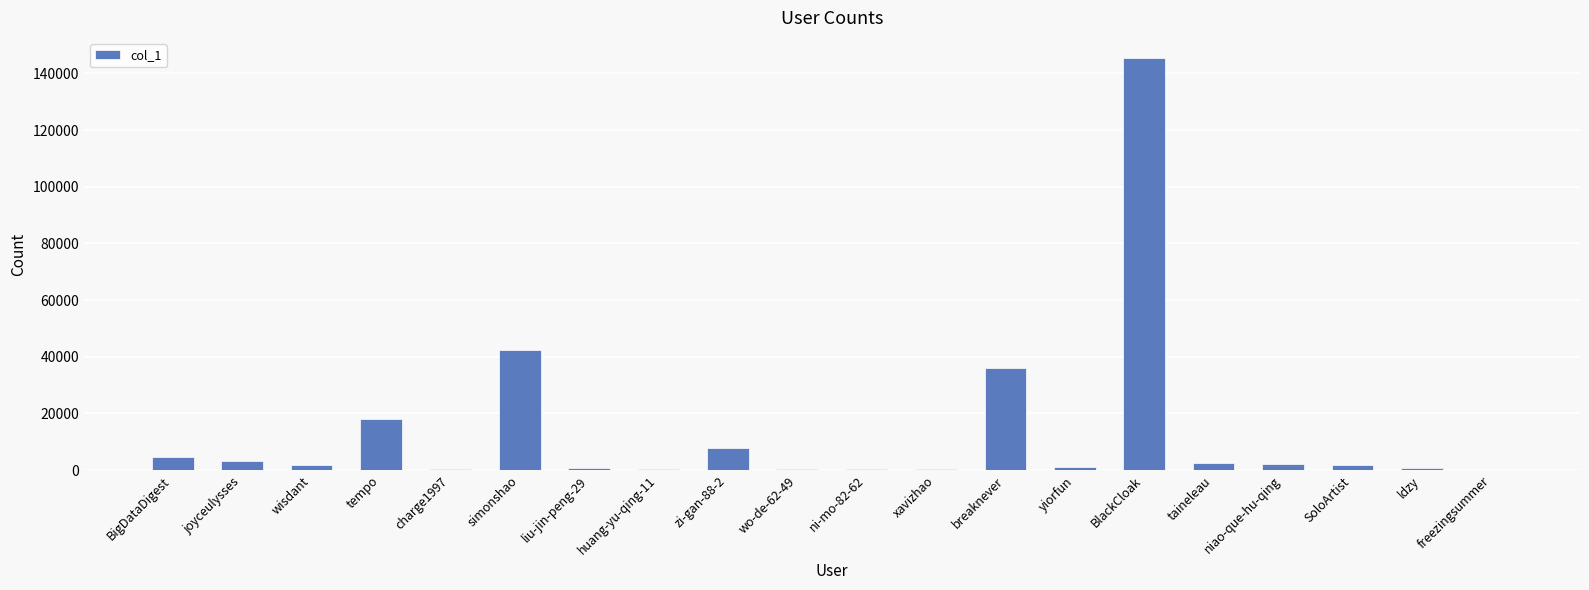

What is the change in value from BlackCloak to niao-que-hu-qing?

-143220